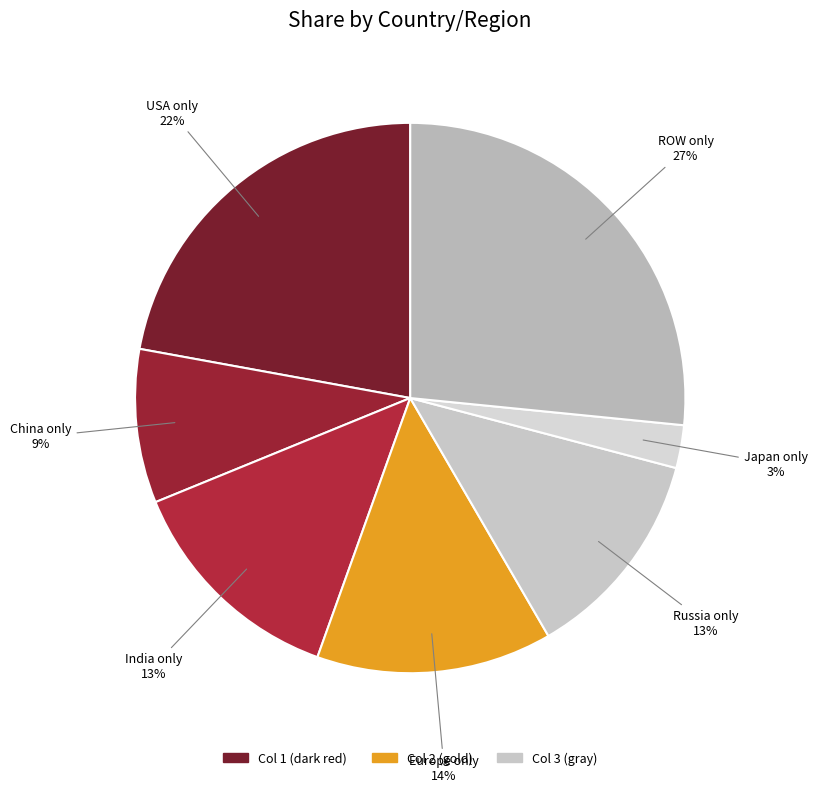

How many slices are in this pie chart?

7